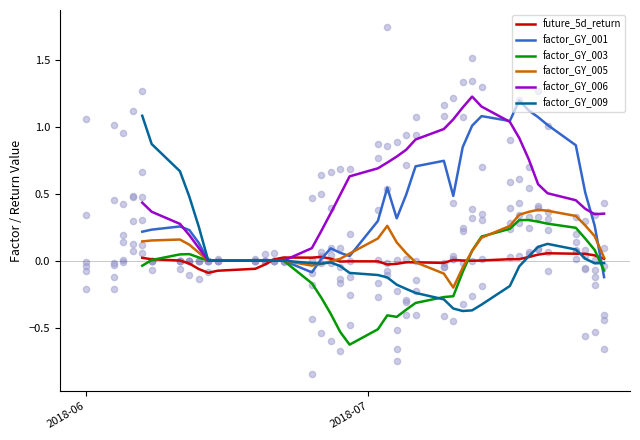

At how many categories does at least one series exceed 0?

31